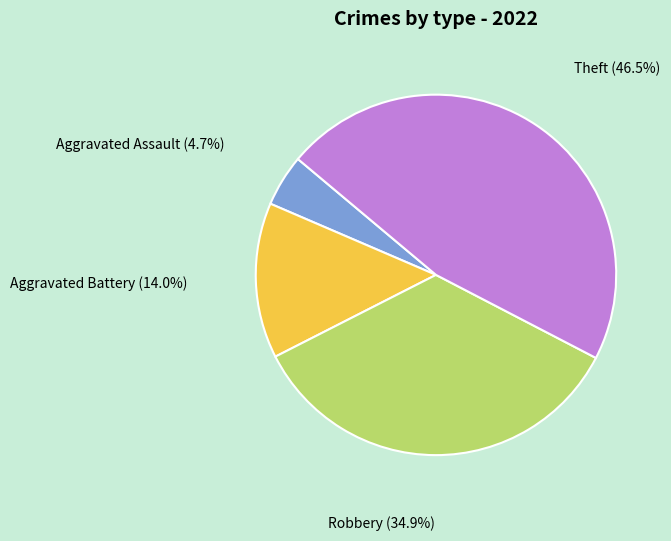

What percentage is NOT represented by Robbery?

65.1%